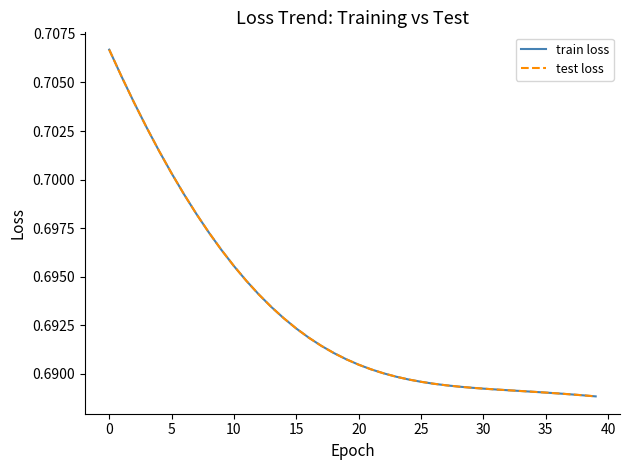

True or false: test loss has more than 0 interior local peaks.

False